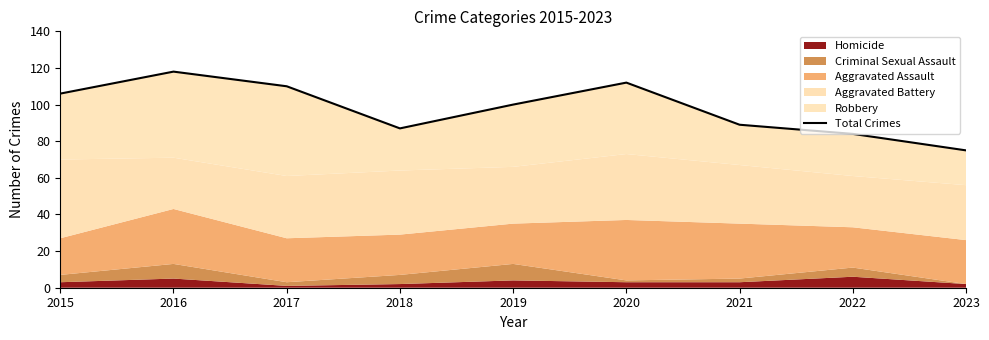

Between 2021 and 2015, which is larger?

2015